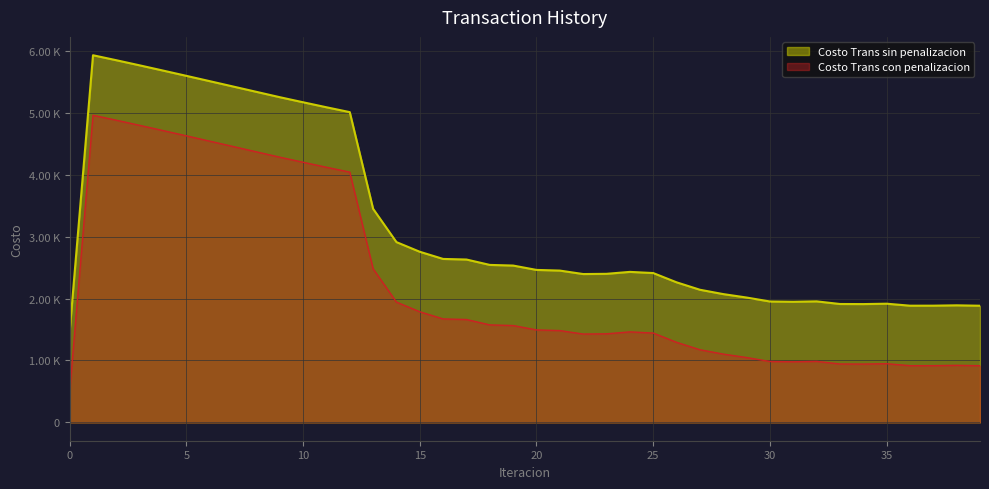

True or false: Costo Trans con penalizacion and Costo Trans sin penalizacion cross at least once.

False